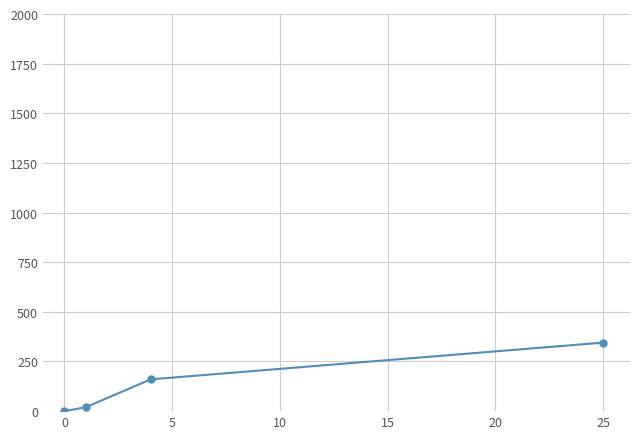

True or false: there are more than 2 points higher than both neighbors.

False